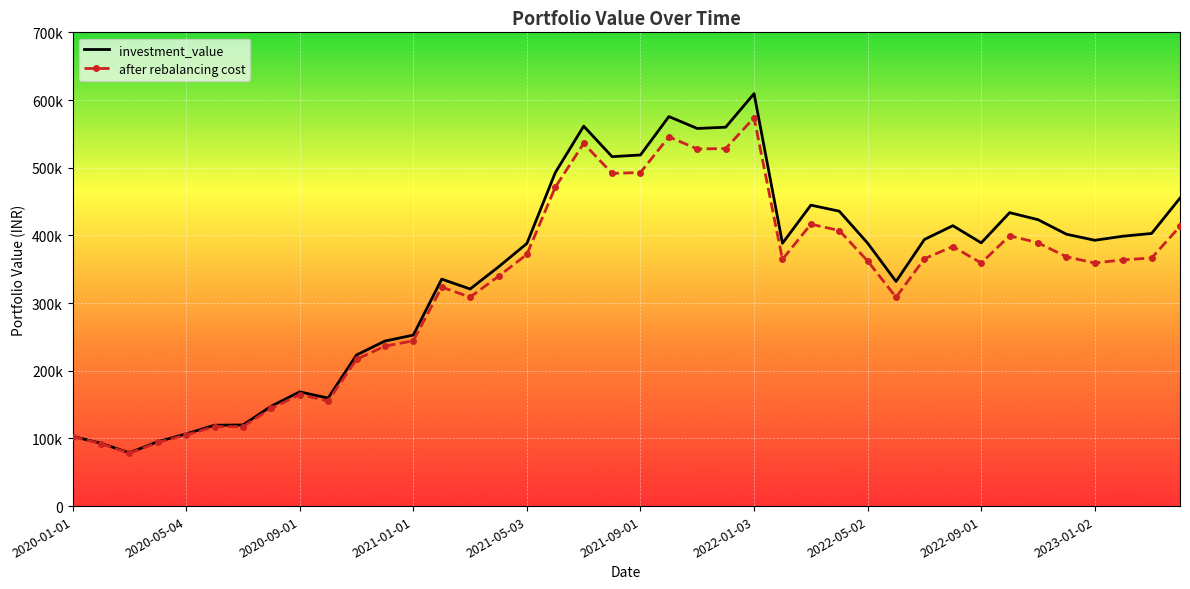

What are all the series names shown in the legend?

investment_value, after rebalancing cost